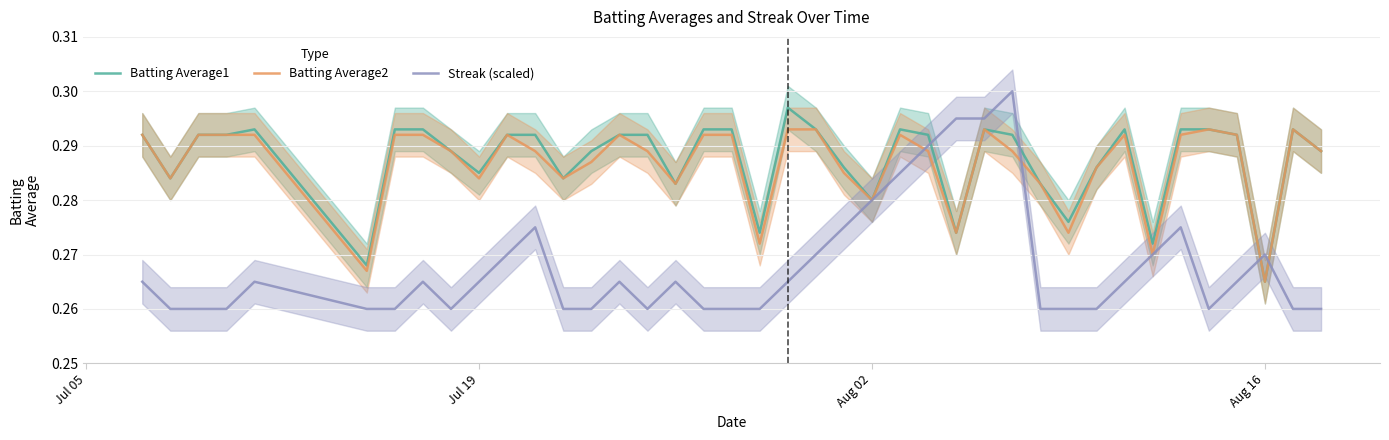

Reading left to right, transcribe all the data shown in this chart.

Batting Average1: 0.3	0.3	0.3	0.3	0.3	0.3	0.3	0.3	0.3	0.3	0.3	0.3	0.3	0.3	0.3	0.3	0.3	0.3	0.3	0.3	0.3	0.3	0.3	0.3	0.3	0.3	0.3	0.3	0.3	0.3	0.3	0.3	0.3	0.3	0.3	0.3	0.3	0.3	0.3	0.3
Batting Average2: 0.3	0.3	0.3	0.3	0.3	0.3	0.3	0.3	0.3	0.3	0.3	0.3	0.3	0.3	0.3	0.3	0.3	0.3	0.3	0.3	0.3	0.3	0.3	0.3	0.3	0.3	0.3	0.3	0.3	0.3	0.3	0.3	0.3	0.3	0.3	0.3	0.3	0.3	0.3	0.3
Streak (scaled): 0.3	0.3	0.3	0.3	0.3	0.3	0.3	0.3	0.3	0.3	0.3	0.3	0.3	0.3	0.3	0.3	0.3	0.3	0.3	0.3	0.3	0.3	0.3	0.3	0.3	0.3	0.3	0.3	0.3	0.3	0.3	0.3	0.3	0.3	0.3	0.3	0.3	0.3	0.3	0.3